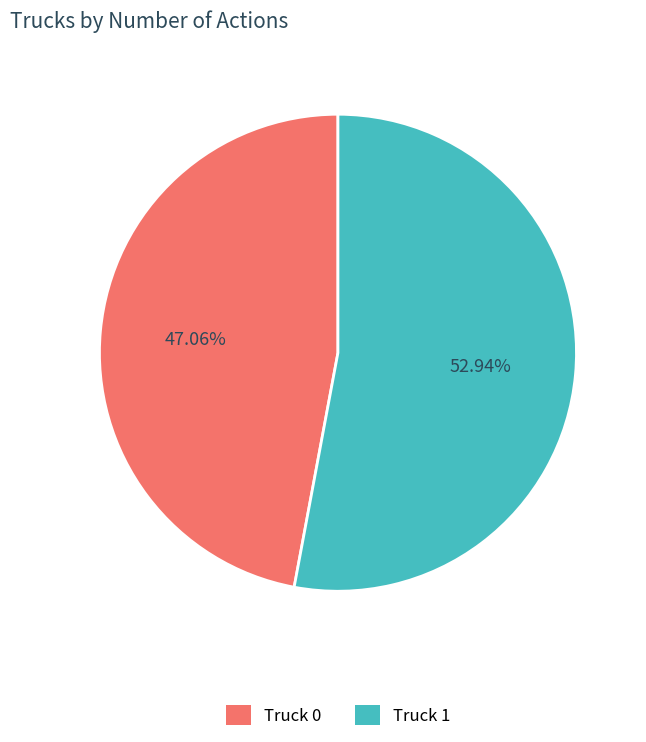

Count the number of slices in the pie.

2